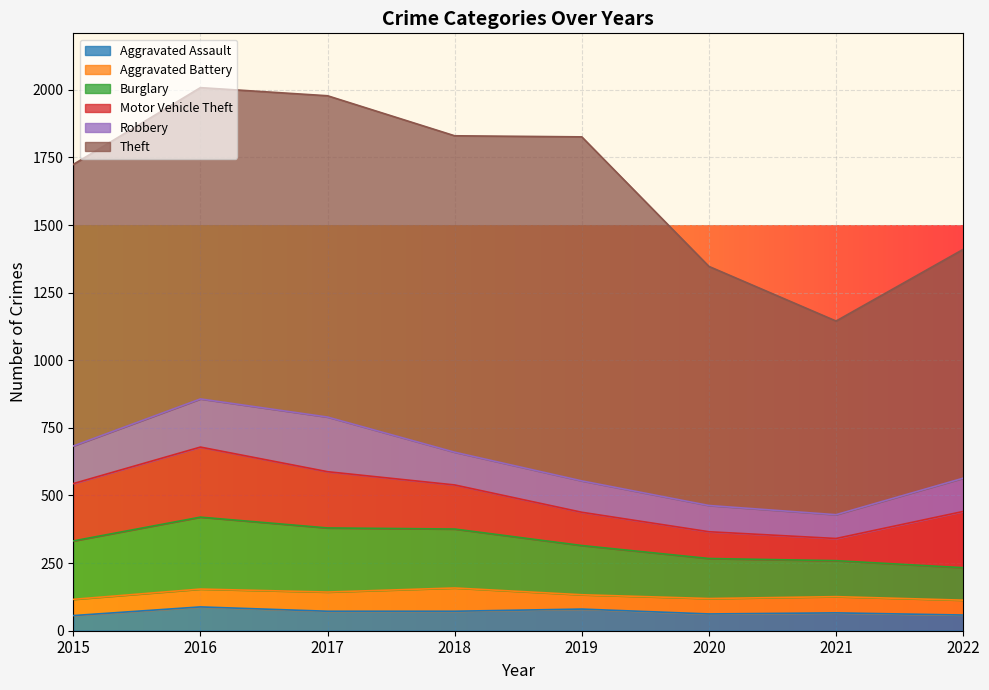

Which series has the largest total across all categories?

Theft